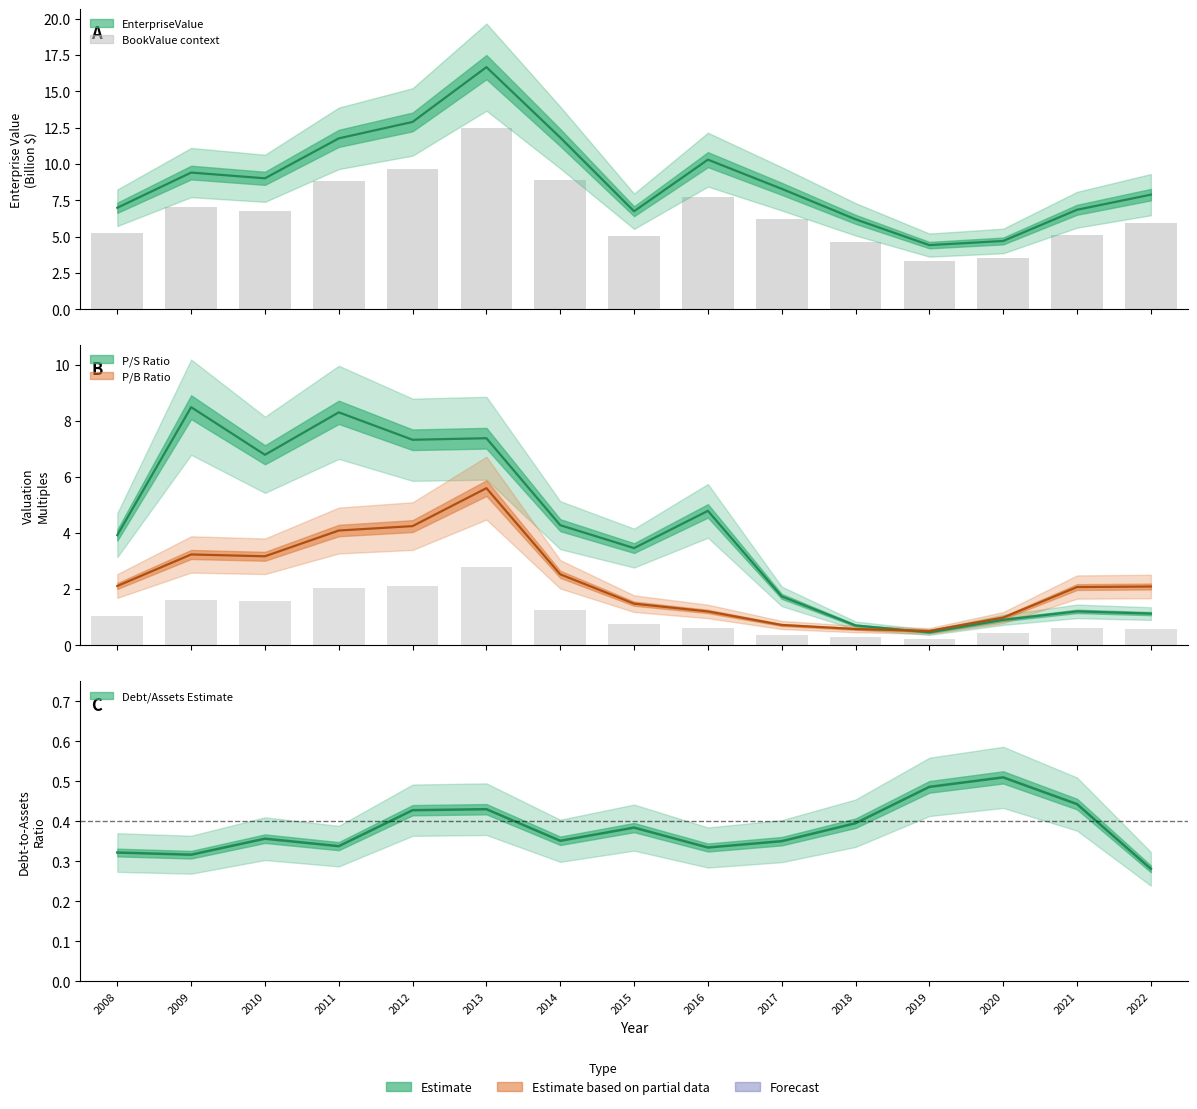

What is the highest value of the debtToAssets series?

0.5